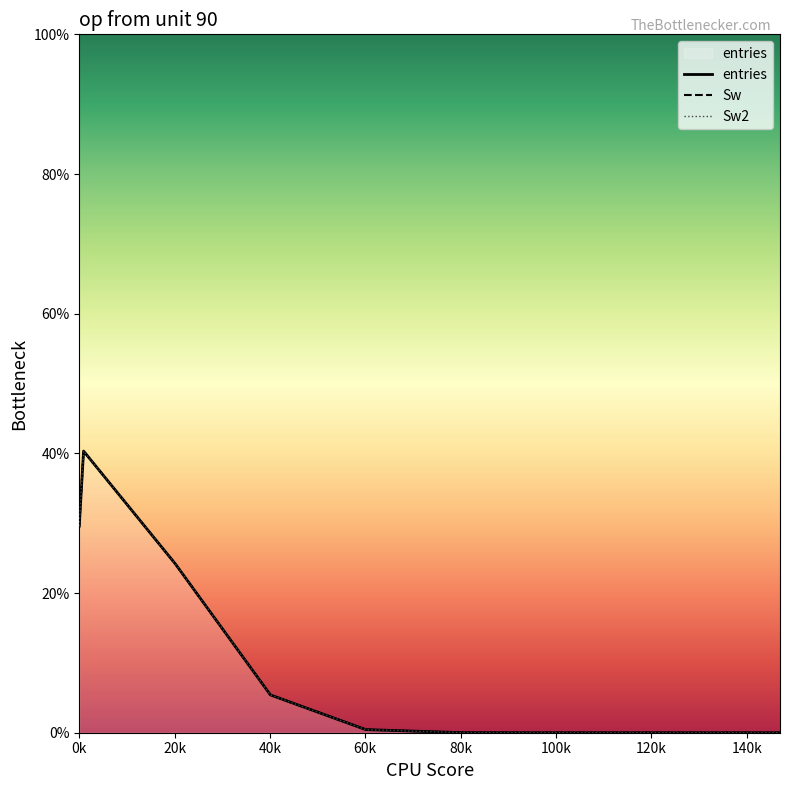

How many lines are shown in the chart?

3